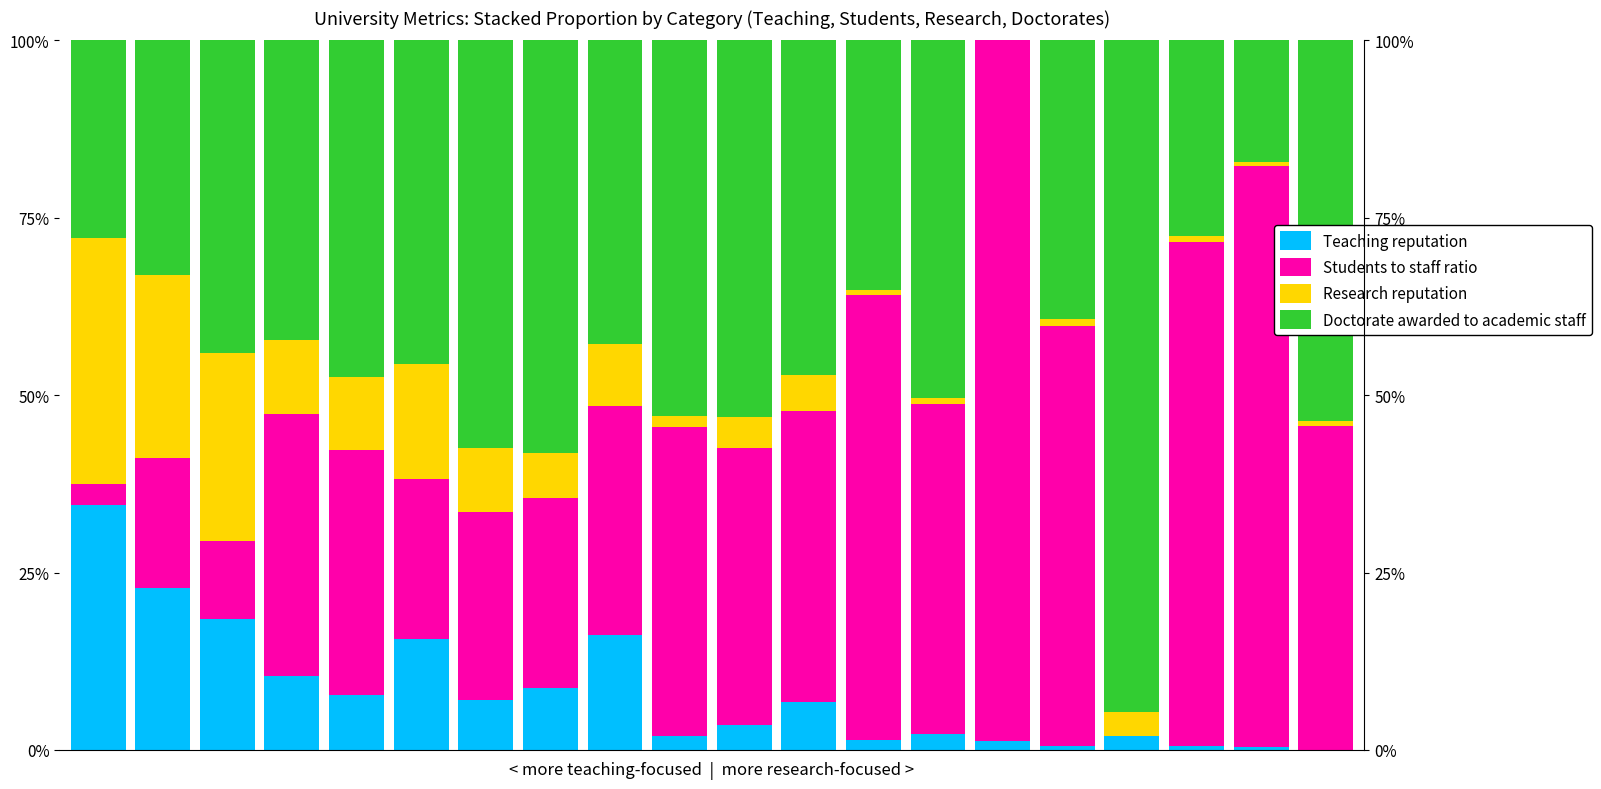

Reading left to right, extract all data points from this chart.

Teaching reputation: 0=34.6	1=22.8	2=18.5	3=10.4	4=7.7	5=15.6	6=7.0	7=8.8	8=16.2	9=1.9	10=3.5	11=6.7	12=1.4	13=2.2	14=1.3	15=0.6	16=2.0	17=0.5	18=0.4	19=0.0
Students to staff ratio: 0=3.0	1=18.4	2=10.9	3=36.9	4=34.6	5=22.6	6=26.5	7=26.7	8=32.3	9=43.7	10=39.0	11=41.0	12=62.7	13=46.5	14=98.7	15=59.2	16=0.0	17=71.1	18=81.8	19=45.6
Research reputation: 0=34.6	1=25.8	2=26.5	3=10.5	4=10.3	5=16.1	6=9.0	7=6.4	8=8.7	9=1.5	10=4.3	11=5.1	12=0.7	13=0.9	14=0.0	15=1.0	16=3.4	17=0.8	18=0.6	19=0.7
Doctorate awarded to academic staff: 0=27.9	1=33.1	2=44.1	3=42.2	4=47.4	5=45.7	6=57.5	7=58.1	8=42.8	9=52.9	10=53.1	11=47.1	12=35.2	13=50.4	14=0.0	15=39.3	16=94.6	17=27.6	18=17.1	19=53.6